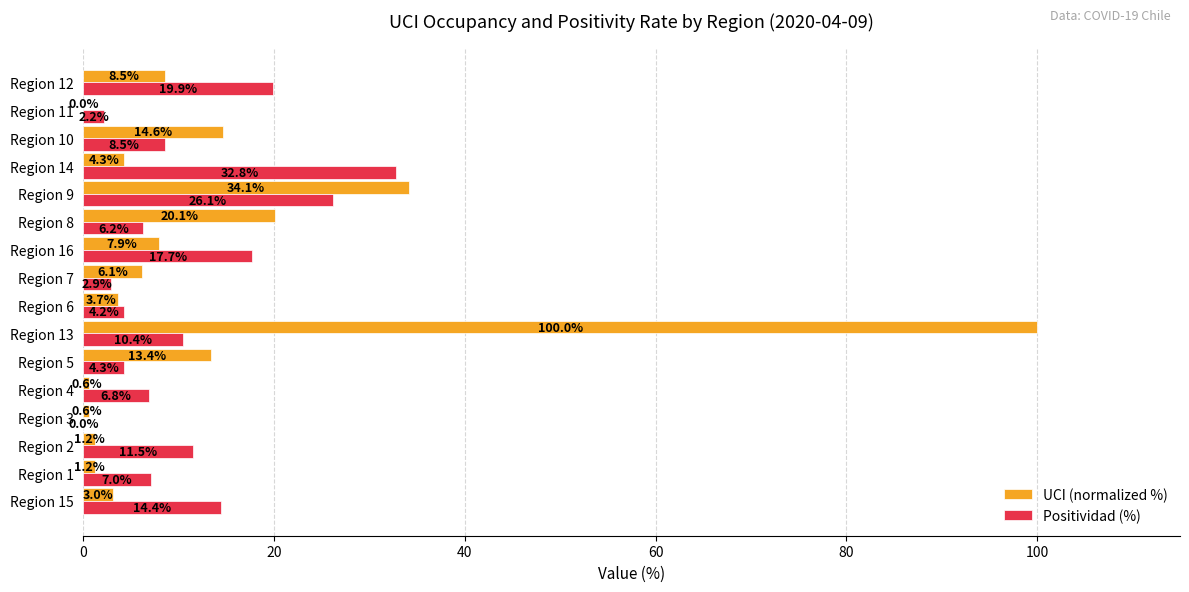

Where is UCI (normalized %) nearest to the value 50?

Region 9